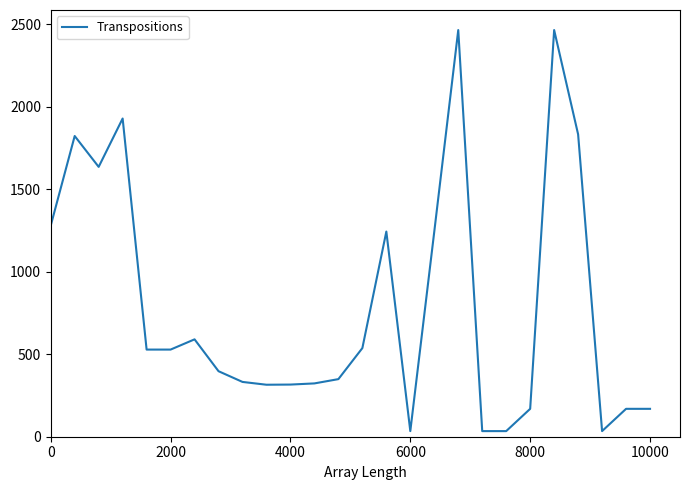

How many distinct data groups are displayed?

1